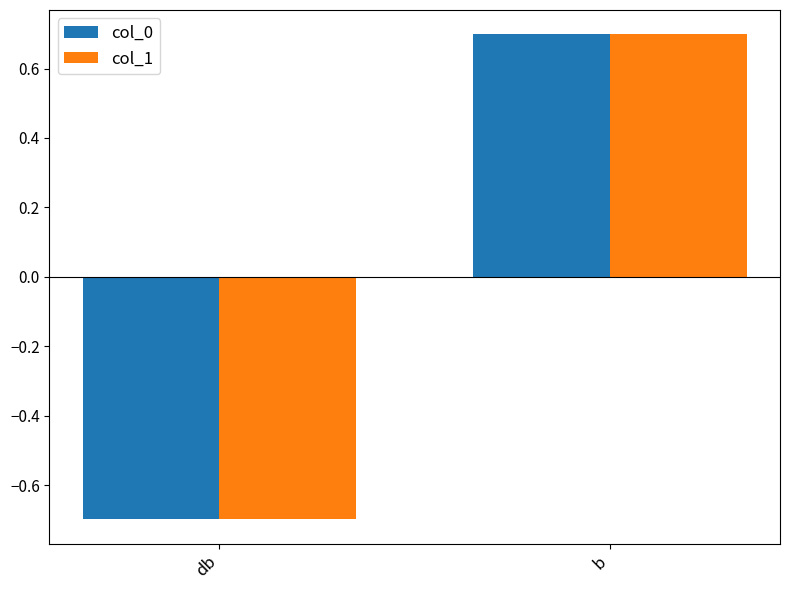

List the labels in order of col_1 value, smallest first.

db, b